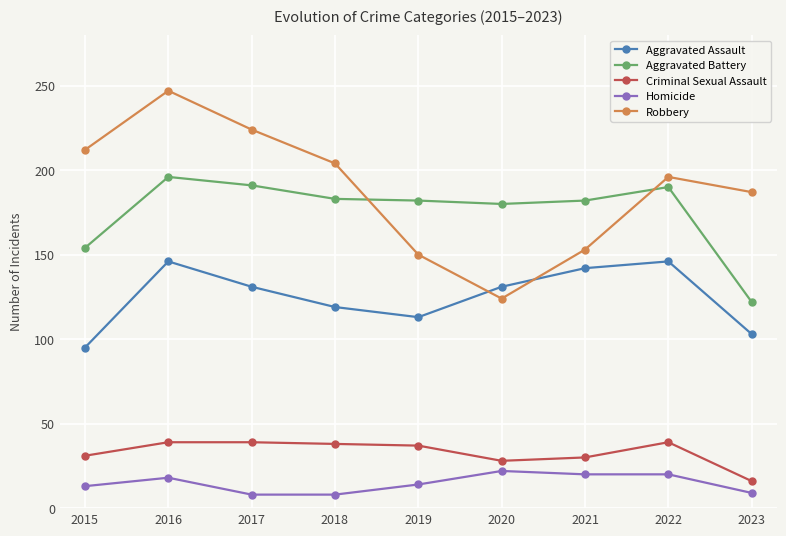

What is the sum of the Aggravated Battery values at 2020 and 2017?

371